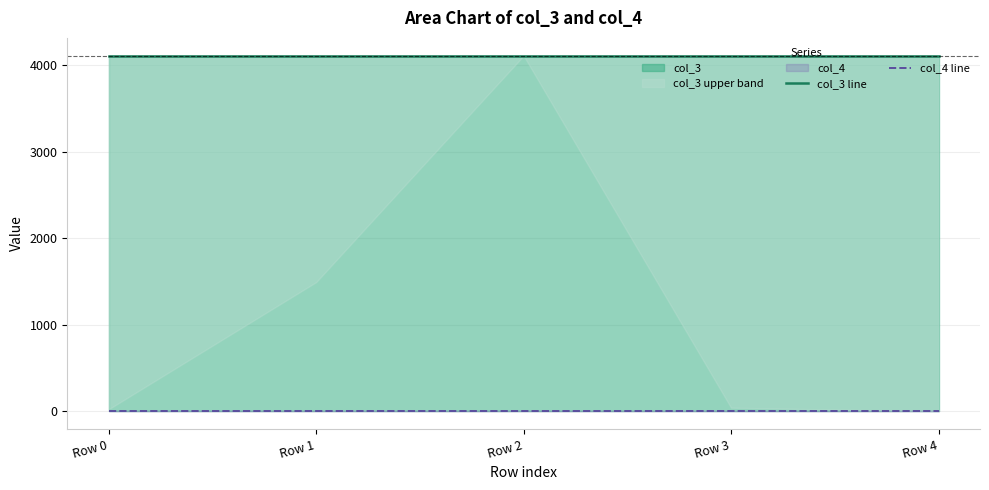

List the series in order of their overall mean, lowest first.

col_4 line, col_3 line